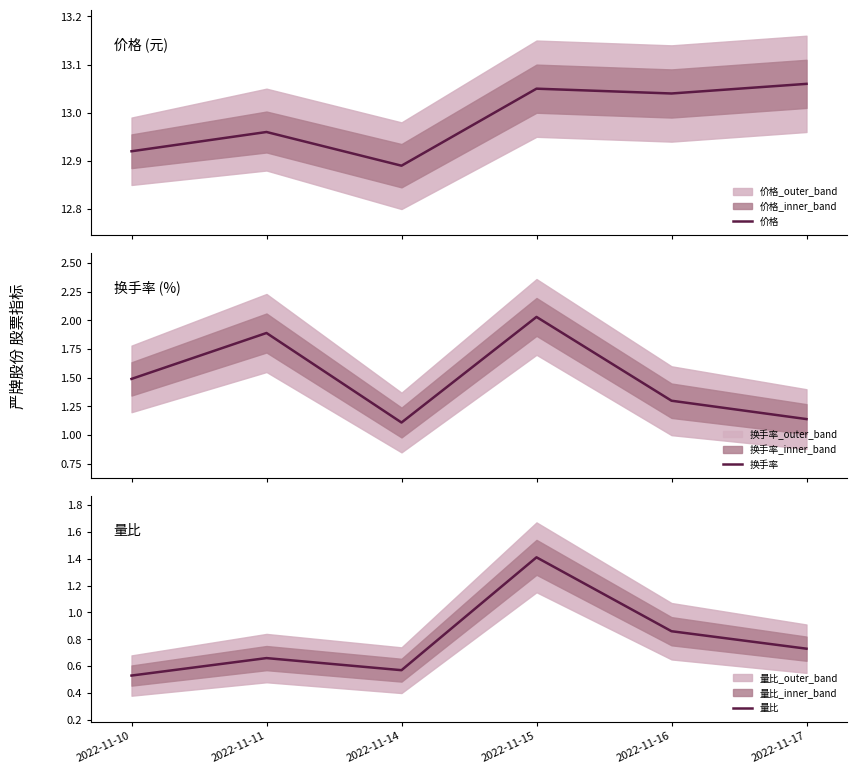

What is the greatest value displayed?

13.1